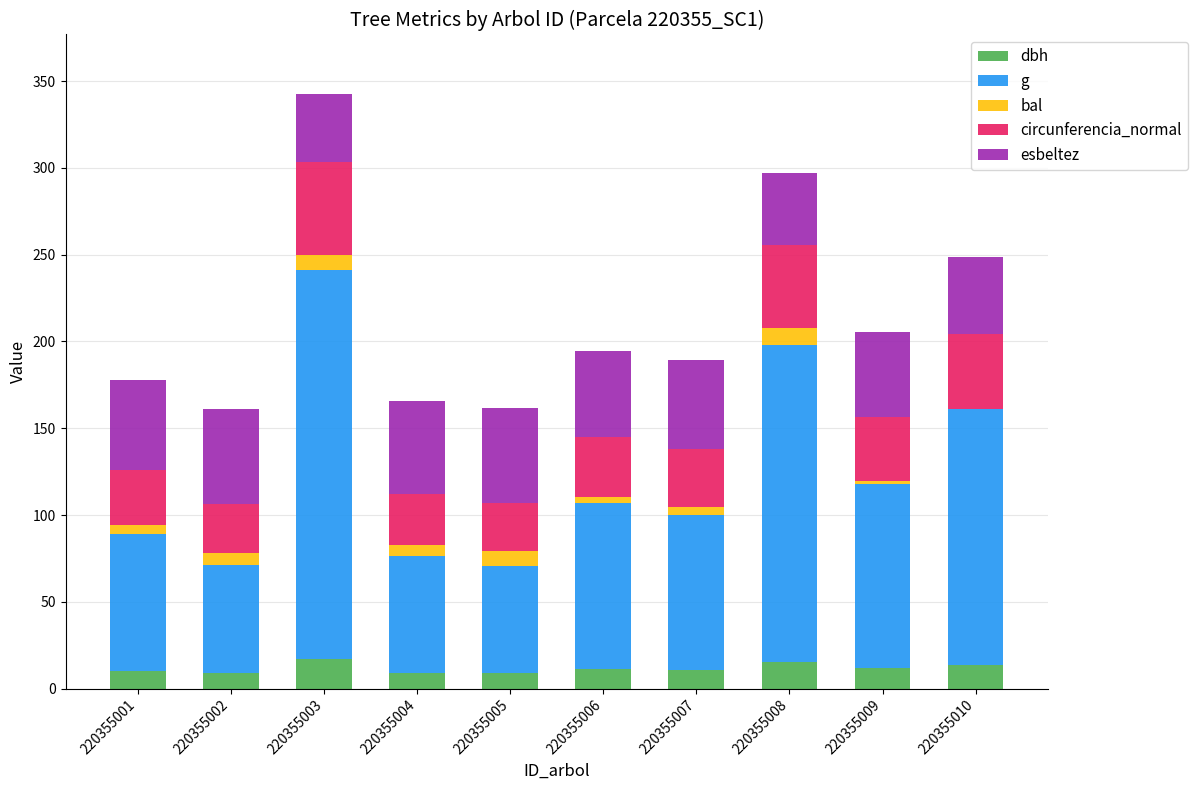

What is the total value across all series at 220355008?

296.9